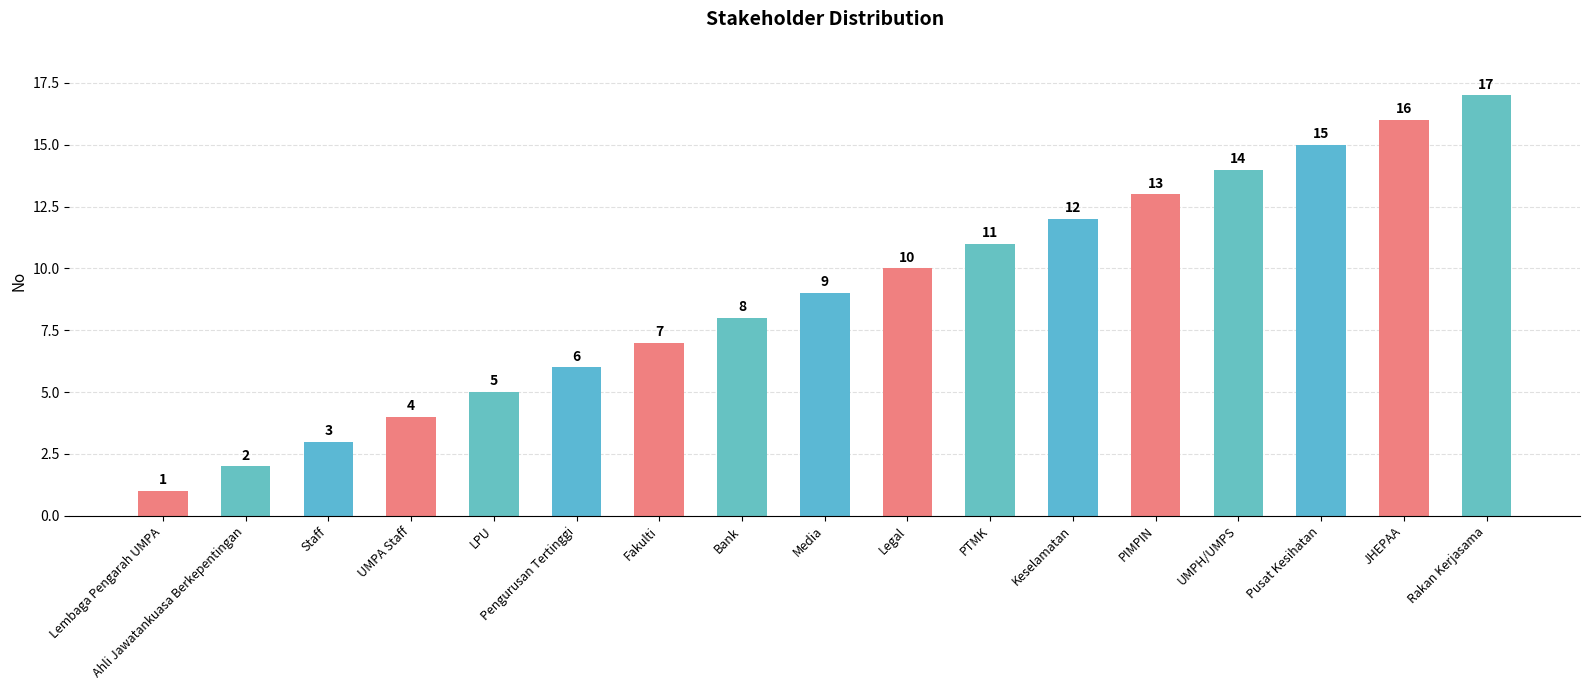

How many bars are there in total?

17